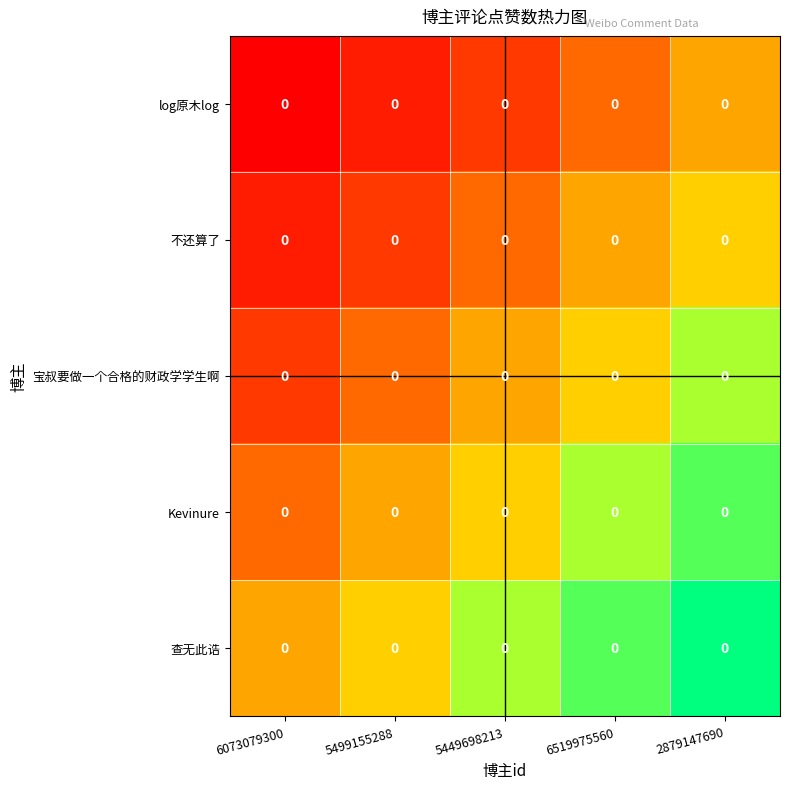

How many 查无此诰 values are between 0 and 1?

5